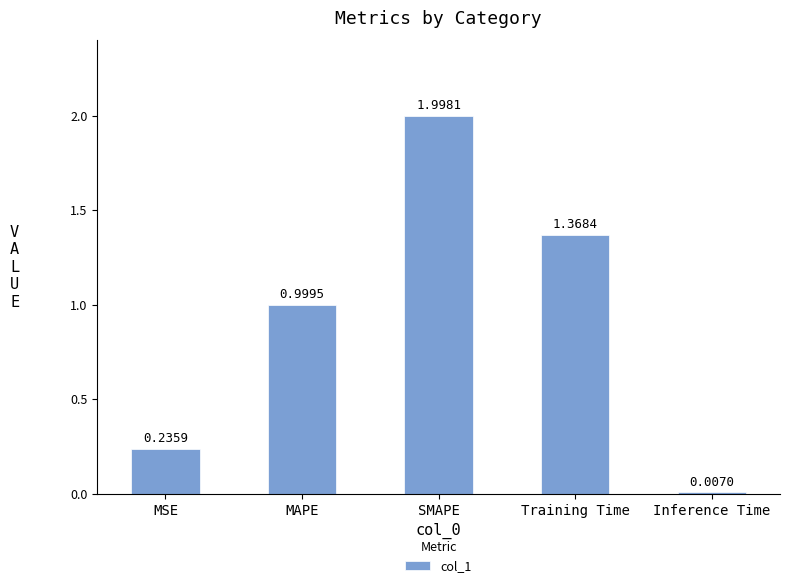

Count the number of categories in the chart.

5